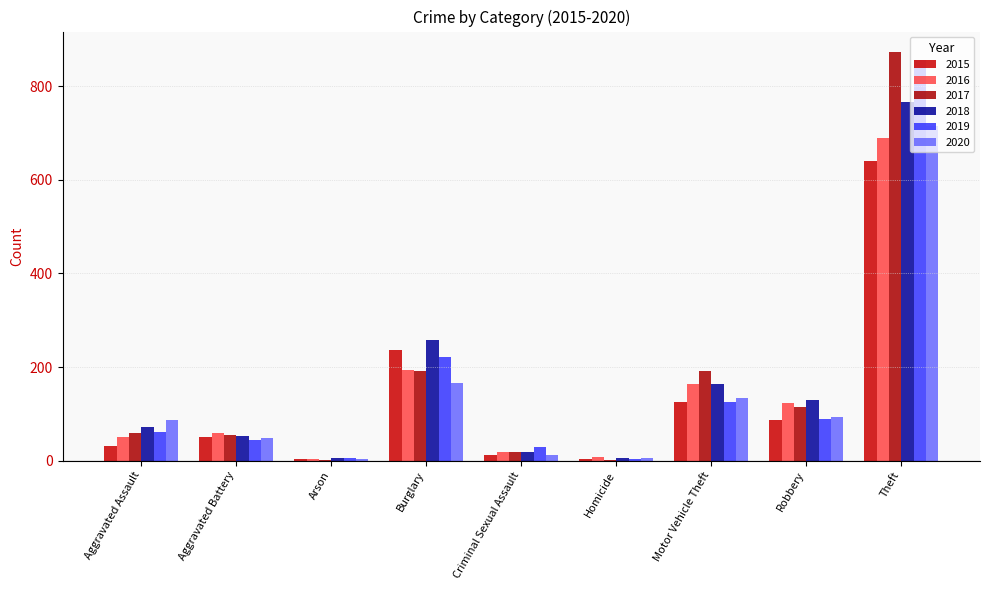

Which series has the largest total across all categories?

2017